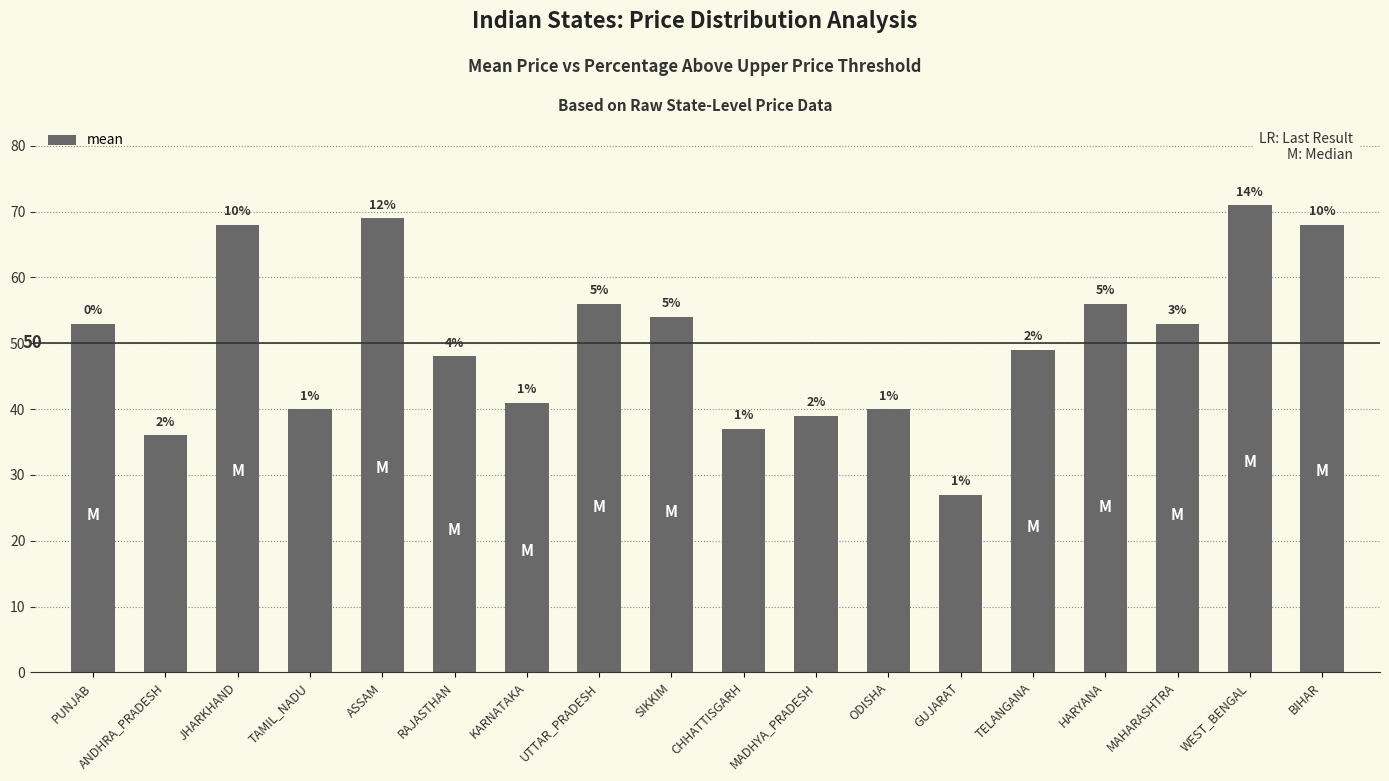

How many bars are there in total?

18